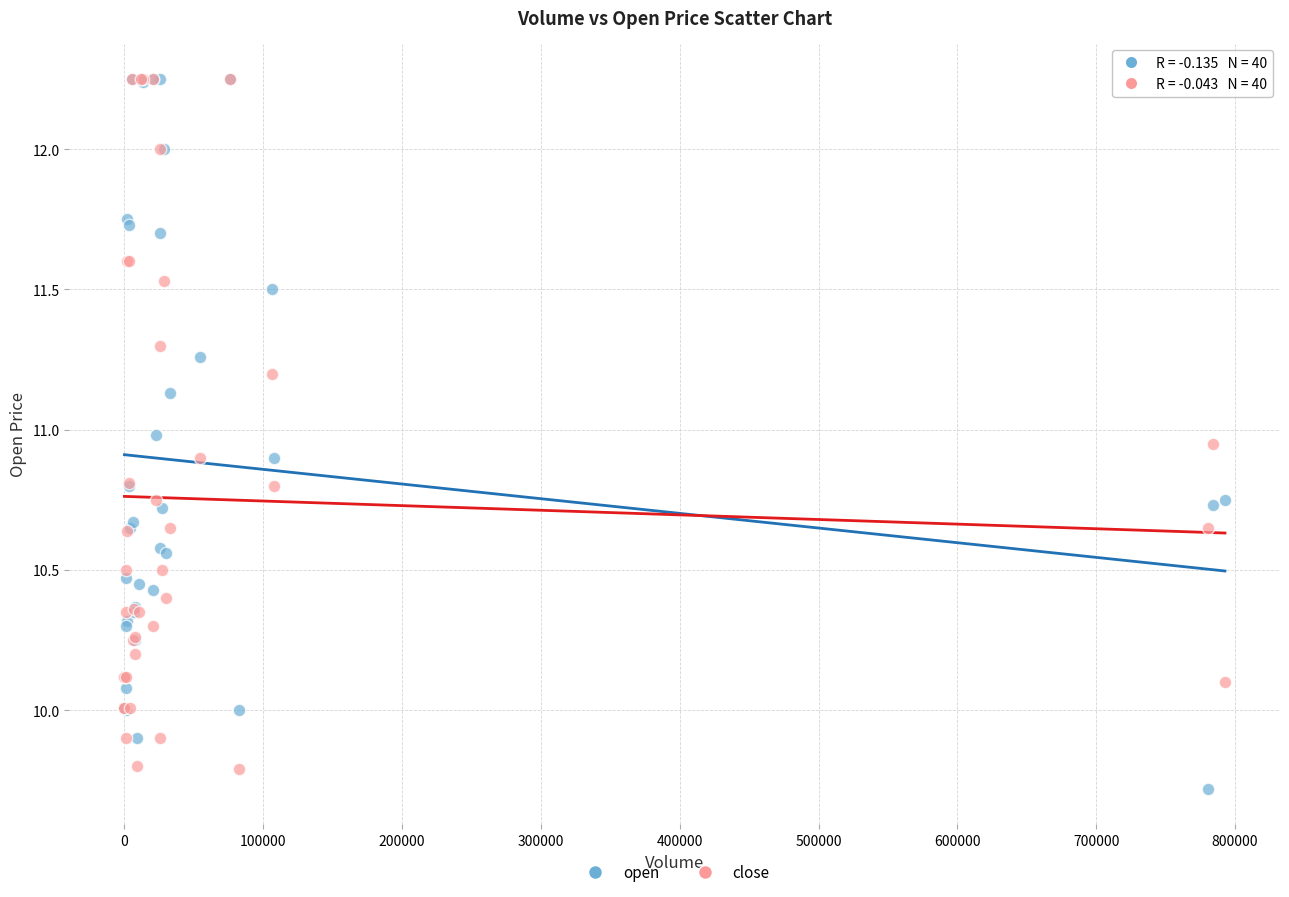

What are all the series names shown in the legend?

open, close